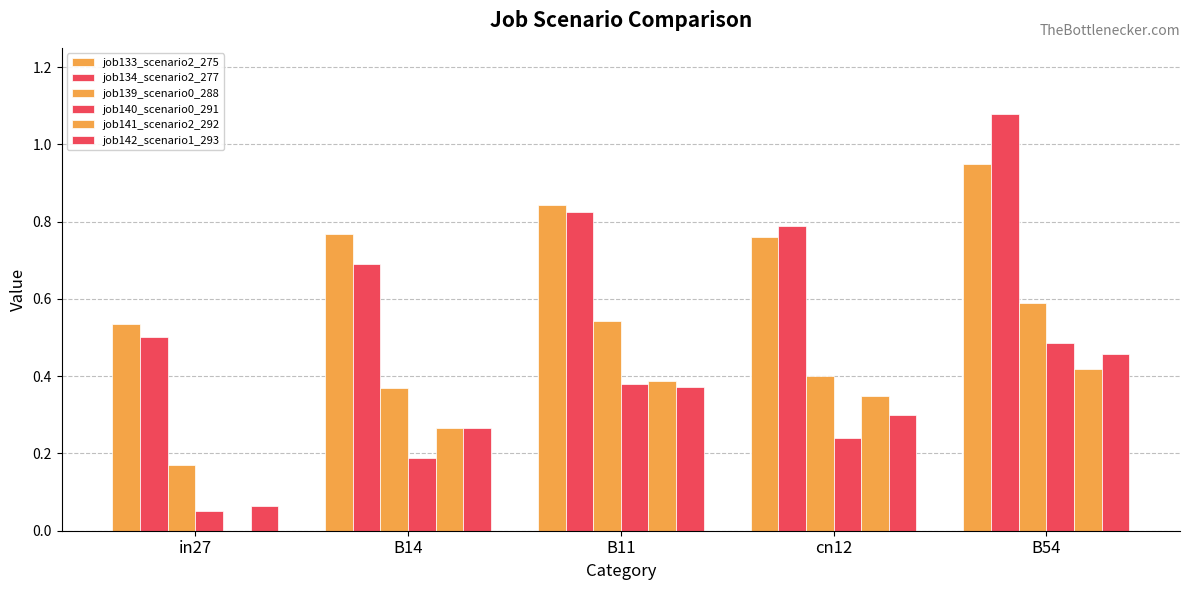

At which label is job134_scenario2_277 closest to 0?

in27